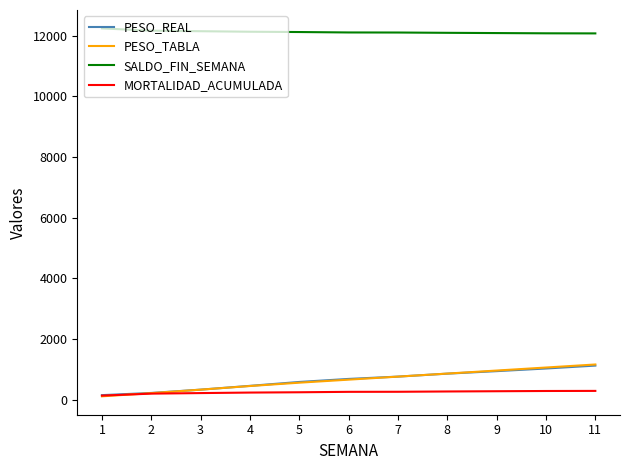

What is the greatest value displayed?

12244.0